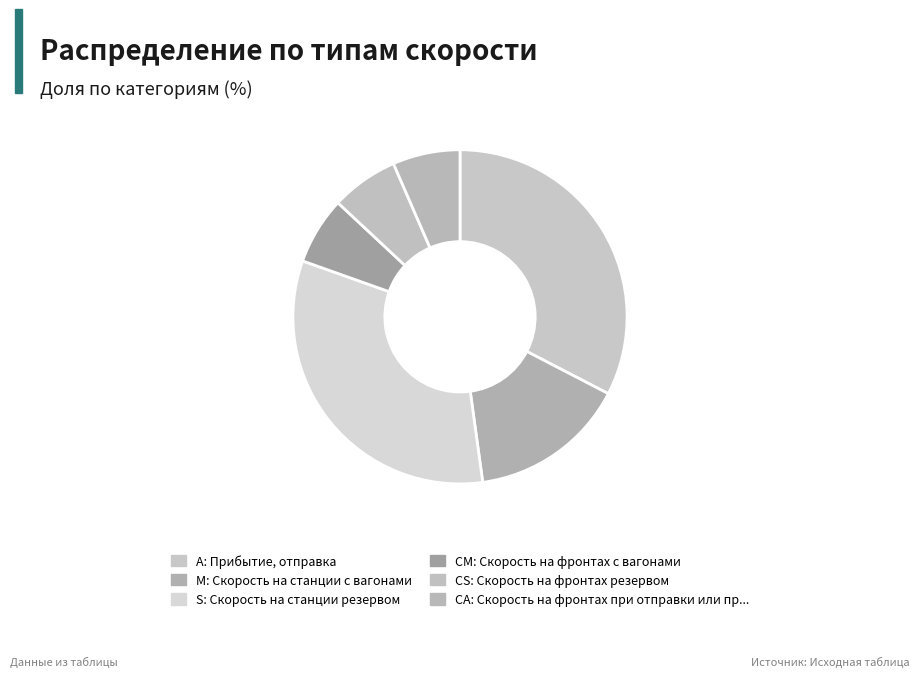

How many slices are in this pie chart?

6